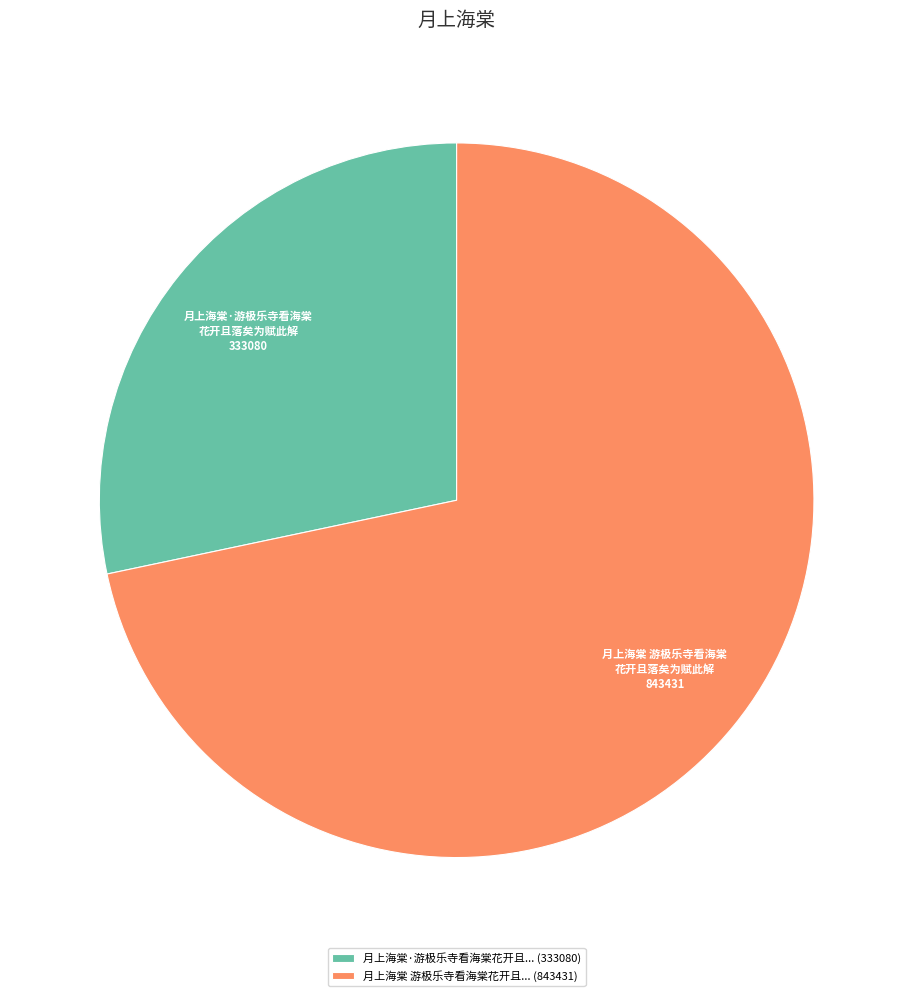

Between 月上海棠 游极乐寺看海棠花开且... (843431) and 月上海棠·游极乐寺看海棠花开且... (333080), which is larger?

月上海棠 游极乐寺看海棠花开且... (843431)